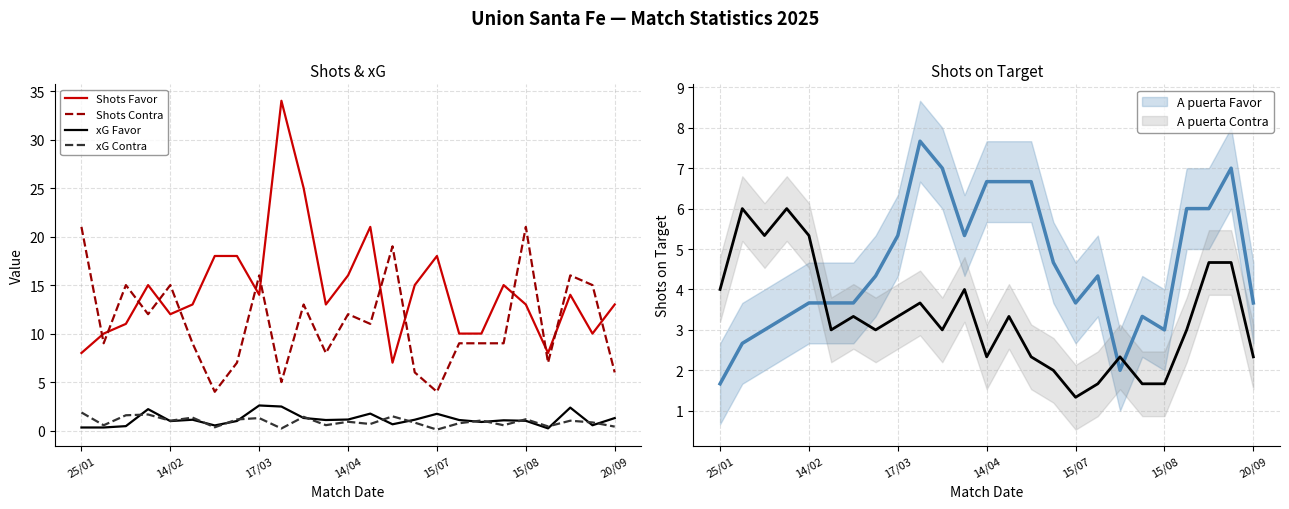

What is the total value across all series at 15?

29.6